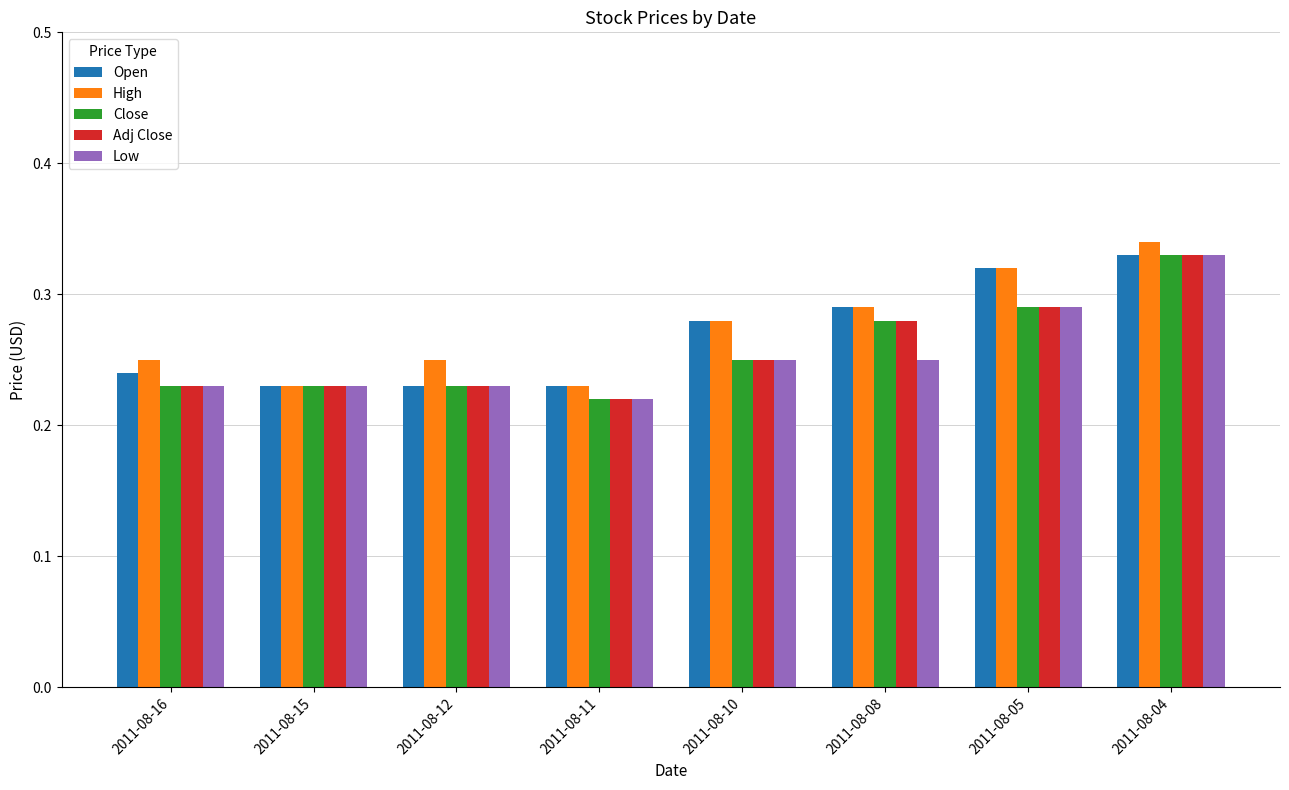

At which category does the chart reach its peak across all series?

2011-08-04